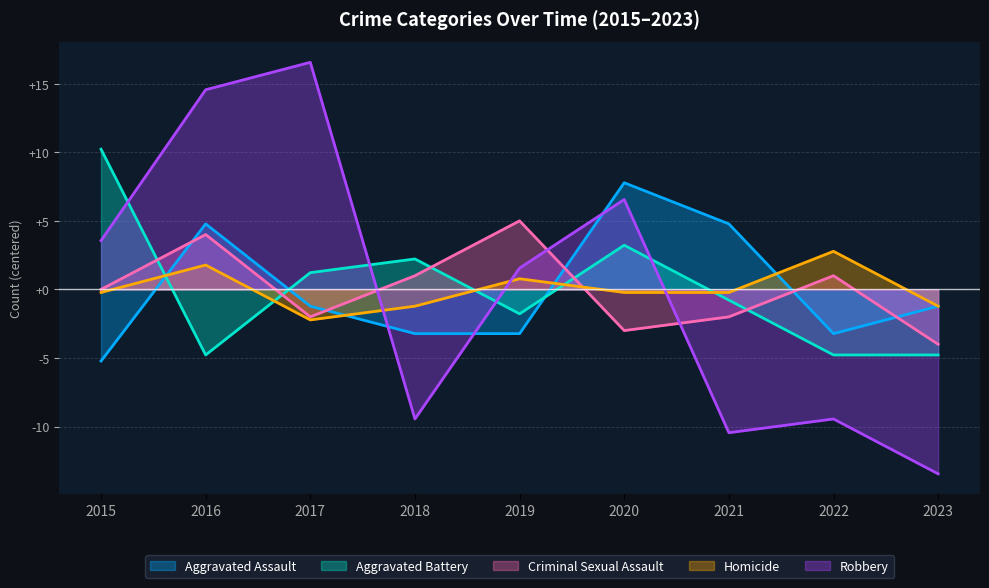

What is the value of the Homicide point at the 6th from the left?

-0.2